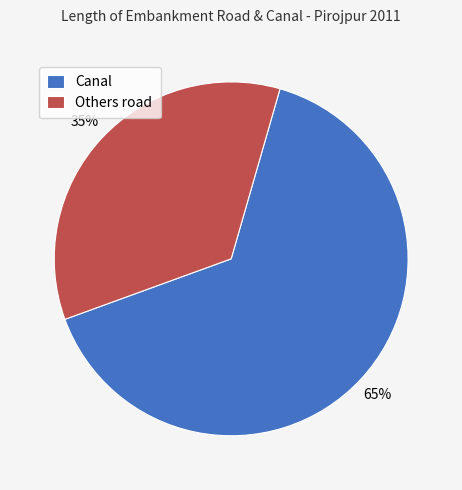

Between Canal and Others road, which is larger?

Canal